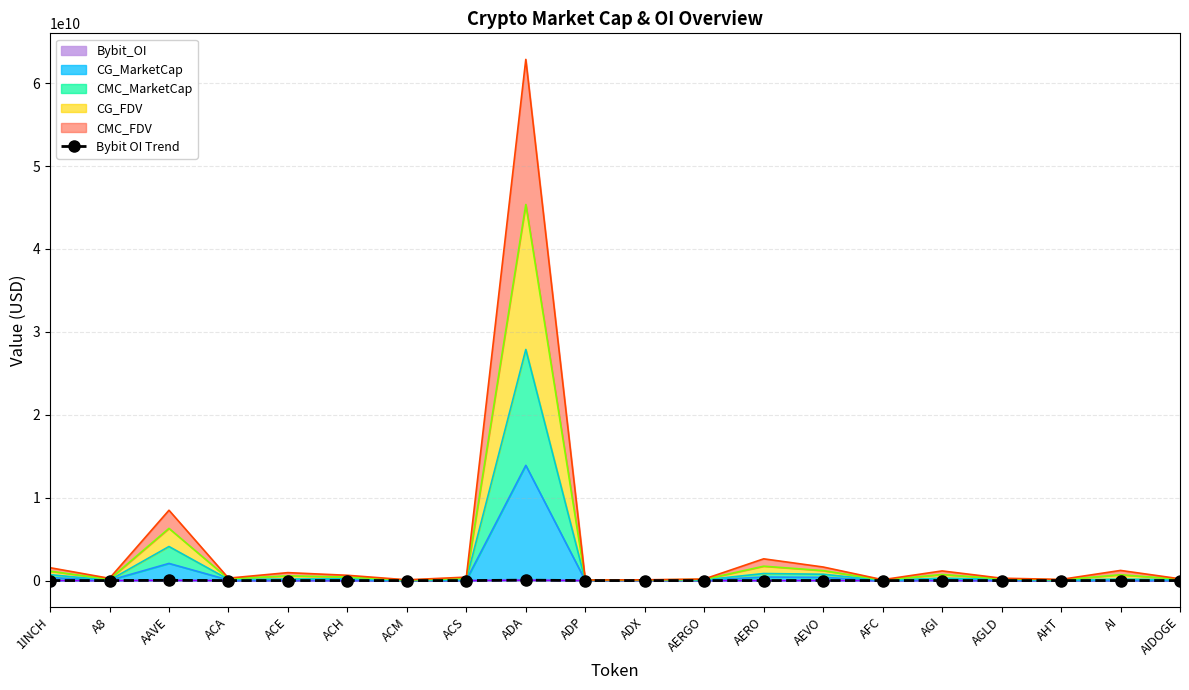

Rank the categories by value from highest to lowest.

ADA, AAVE, AGI, AEVO, 1INCH, AI, ACE, ACH, AERO, A8, AGLD, AERGO, AIDOGE, ACA, ACM, ACS, ADP, ADX, AFC, AHT